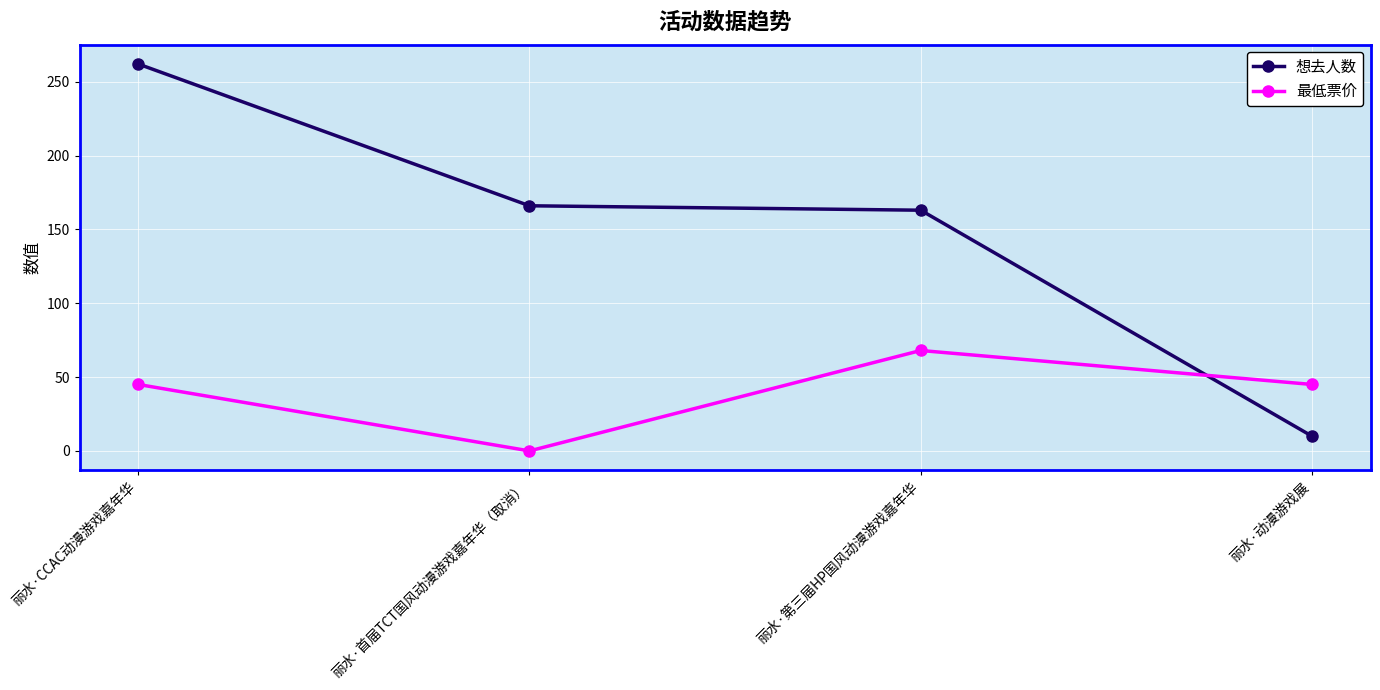

The 最低票价 series shows 38 at 丽水·首届TCT国风动漫游戏嘉年华（取消）. True or false?

False